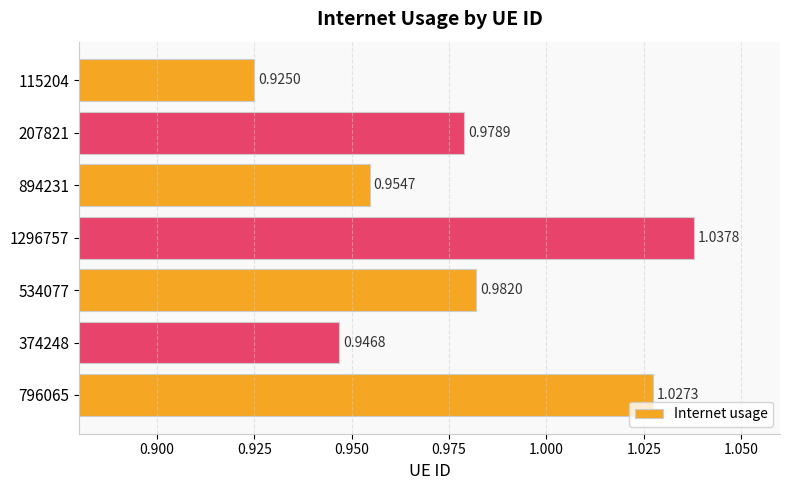

Rank the categories by value from lowest to highest.

115204, 374248, 894231, 207821, 534077, 796065, 1296757